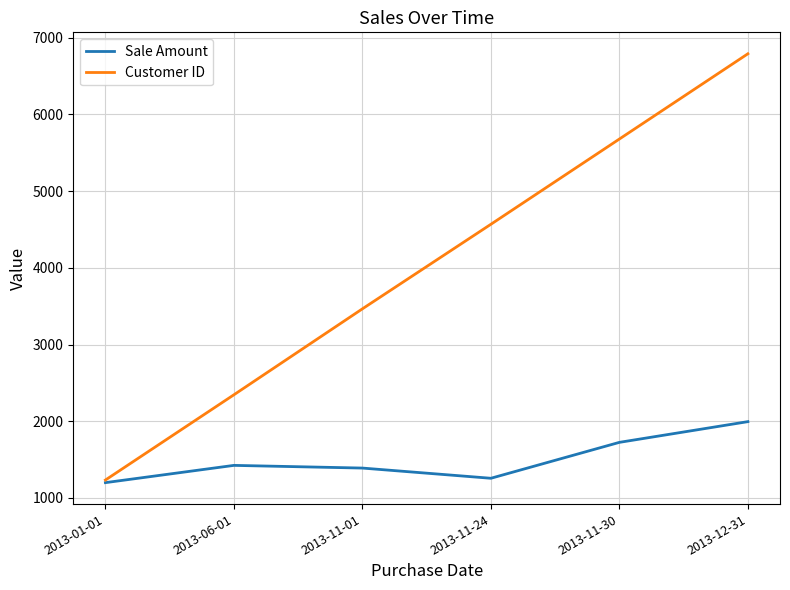

Is this an area chart (filled region under the line)?

No